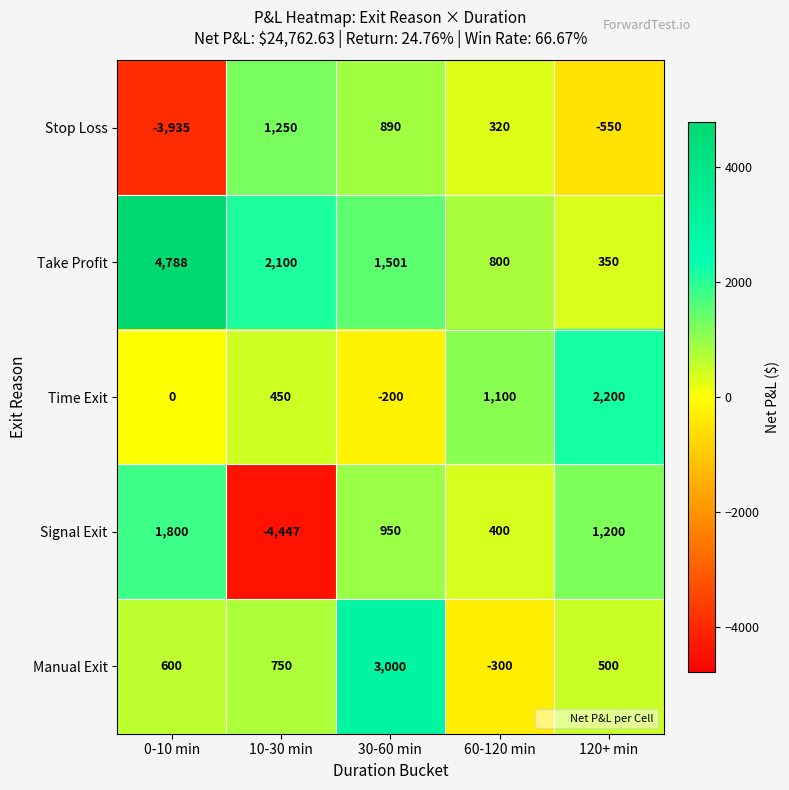

What is the lowest value of the Signal Exit series?

-4447